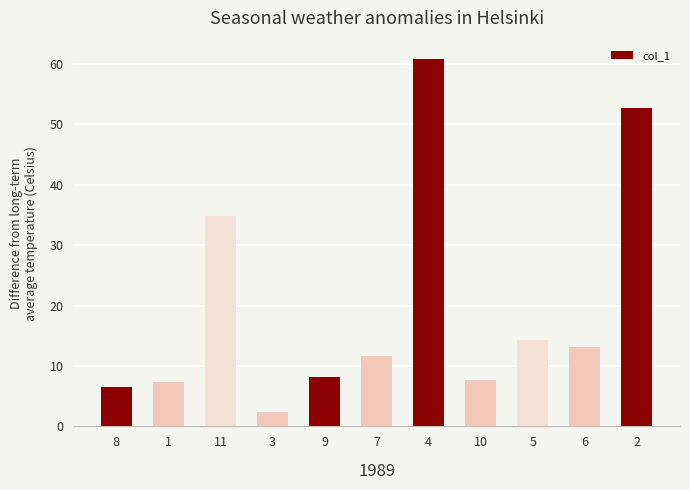

Which label corresponds to the largest value in the chart?

4